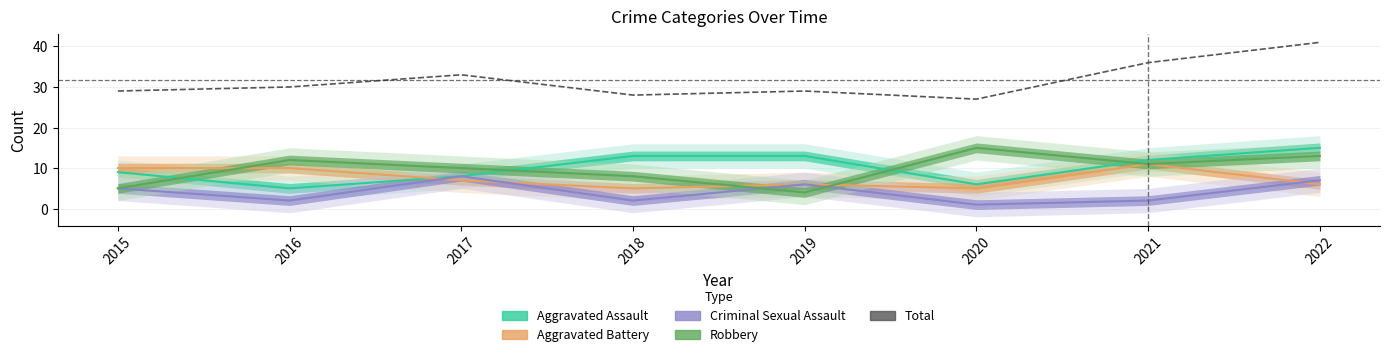

Reading left to right, list all the values displayed in this chart.

2015=29	2016=30	2017=33	2018=28	2019=29	2020=27	2021=36	2022=41